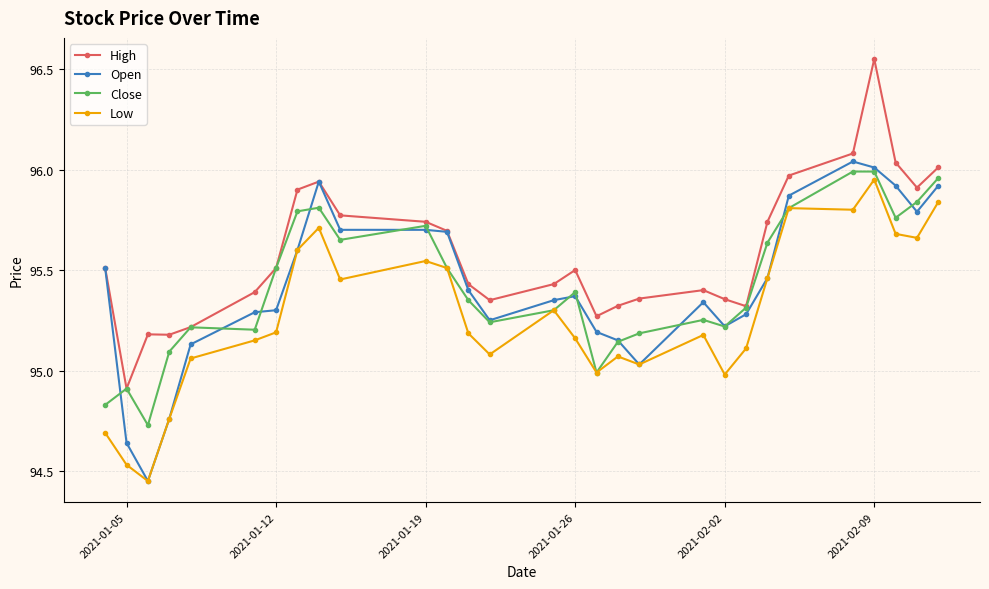

What is the lowest value of the High series?

94.9